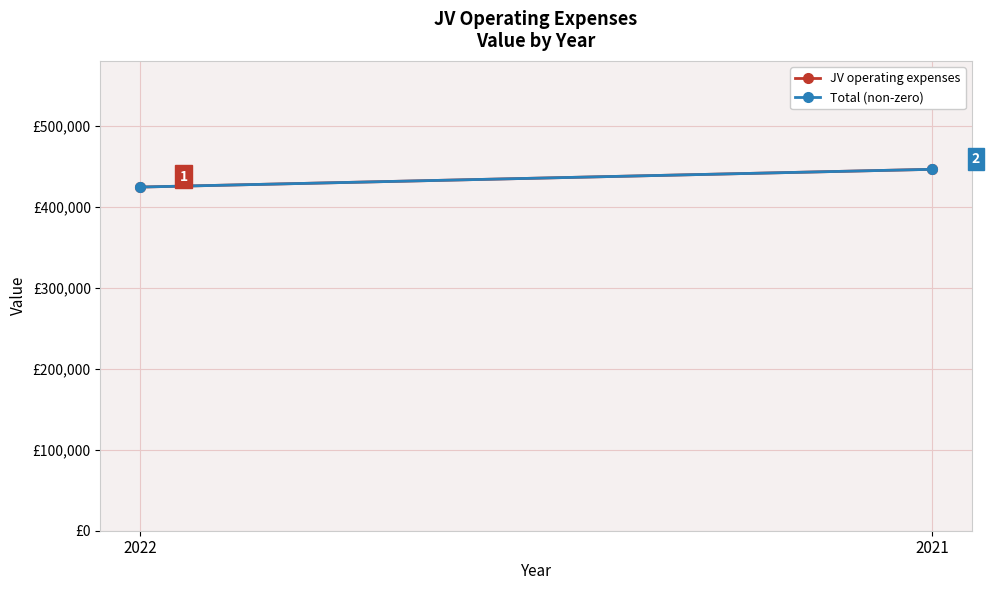

What are all the series names shown in the legend?

JV operating expenses, Total (non-zero)